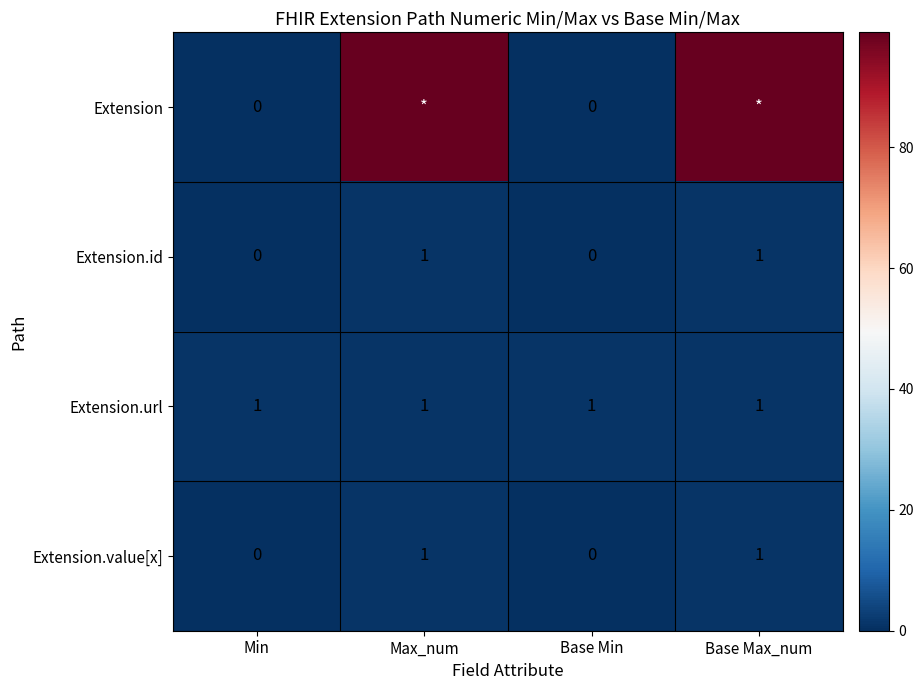

What is the sum of all Extension.url values?

4